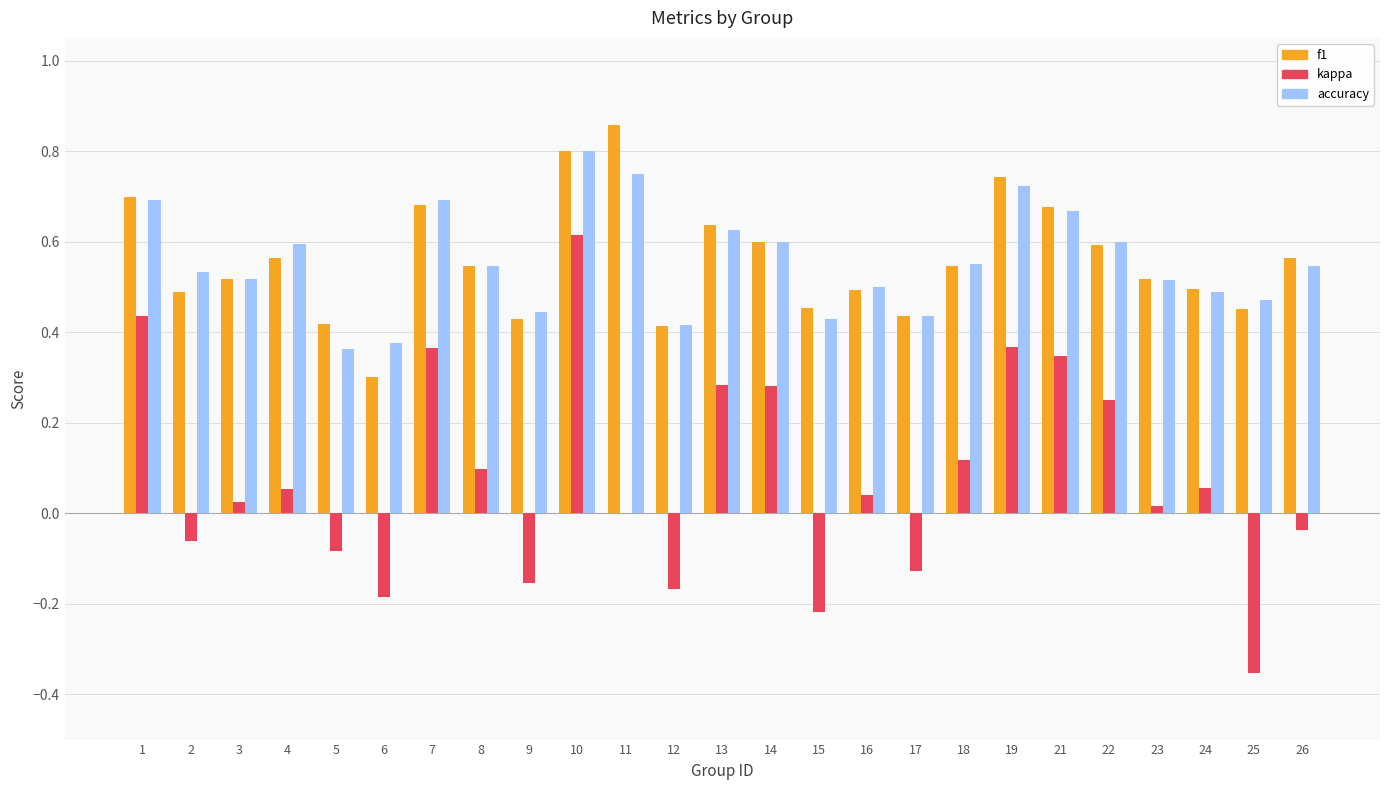

Between 6 and 10, which series saw the biggest shift?

kappa